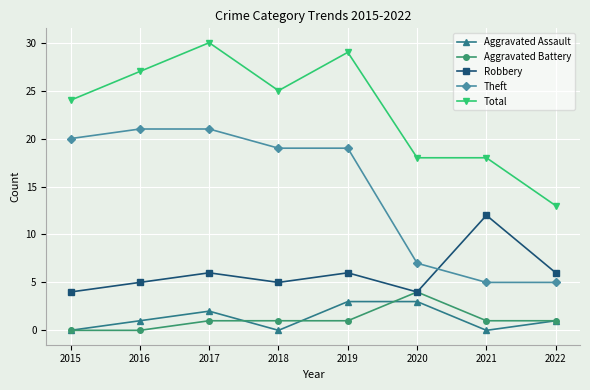

True or false: Aggravated Assault and Robbery cross at least once.

False